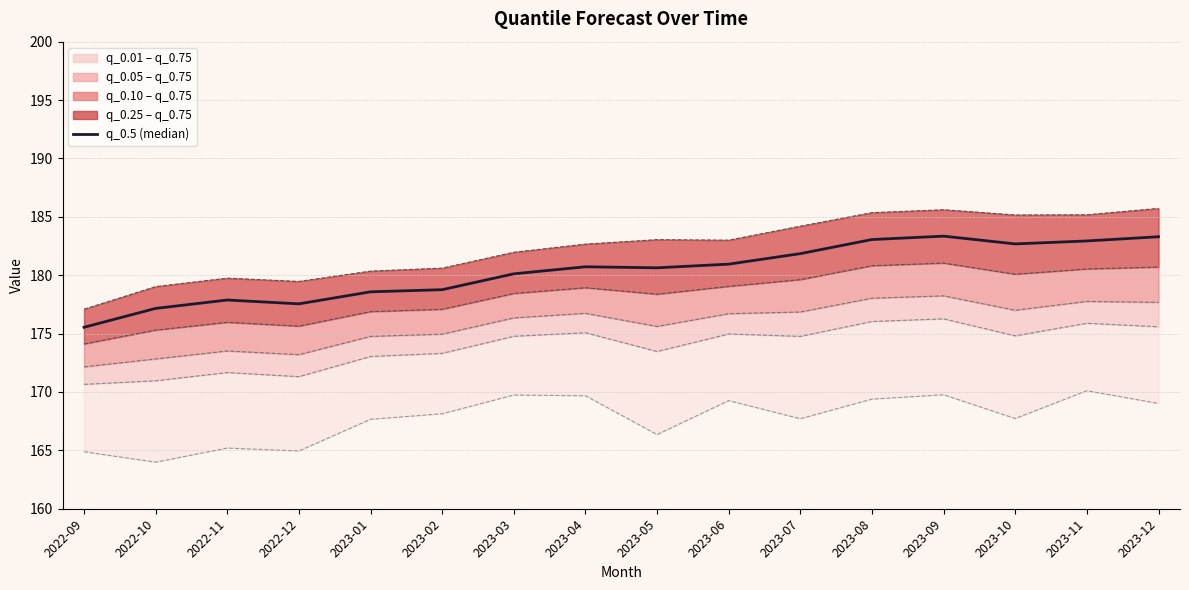

List the labels in order of value, smallest first.

2022-09, 2022-10, 2022-12, 2022-11, 2023-01, 2023-02, 2023-03, 2023-05, 2023-04, 2023-06, 2023-07, 2023-10, 2023-11, 2023-08, 2023-12, 2023-09